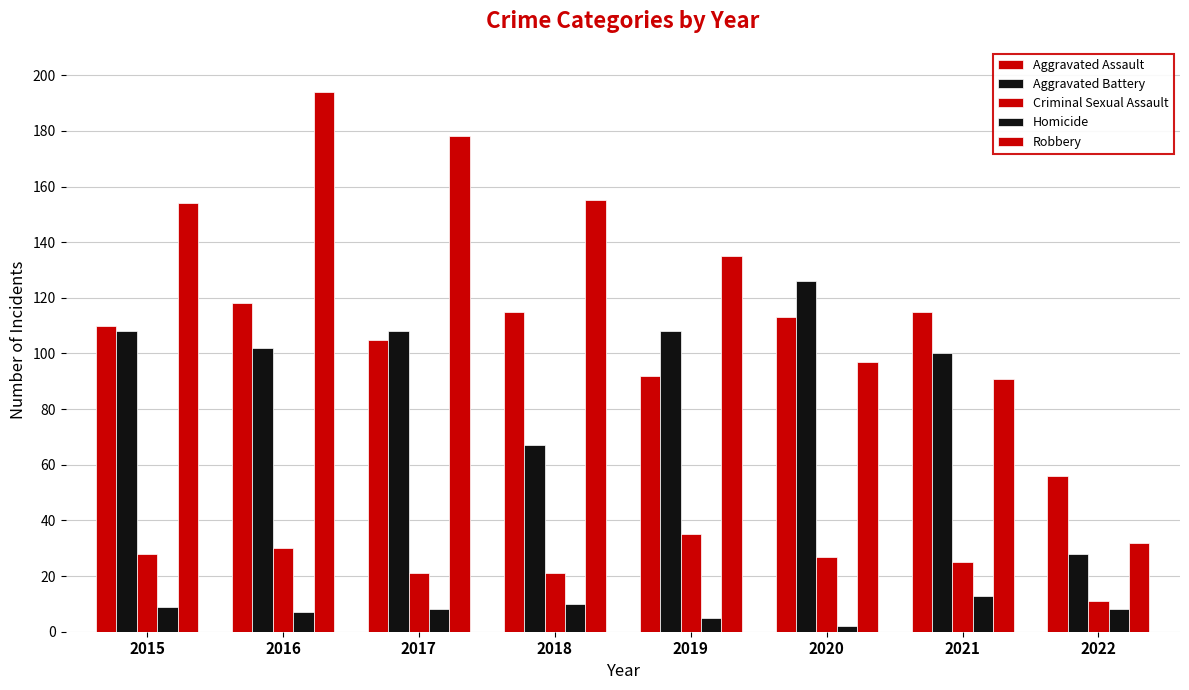

How many bars are there in each group?

5